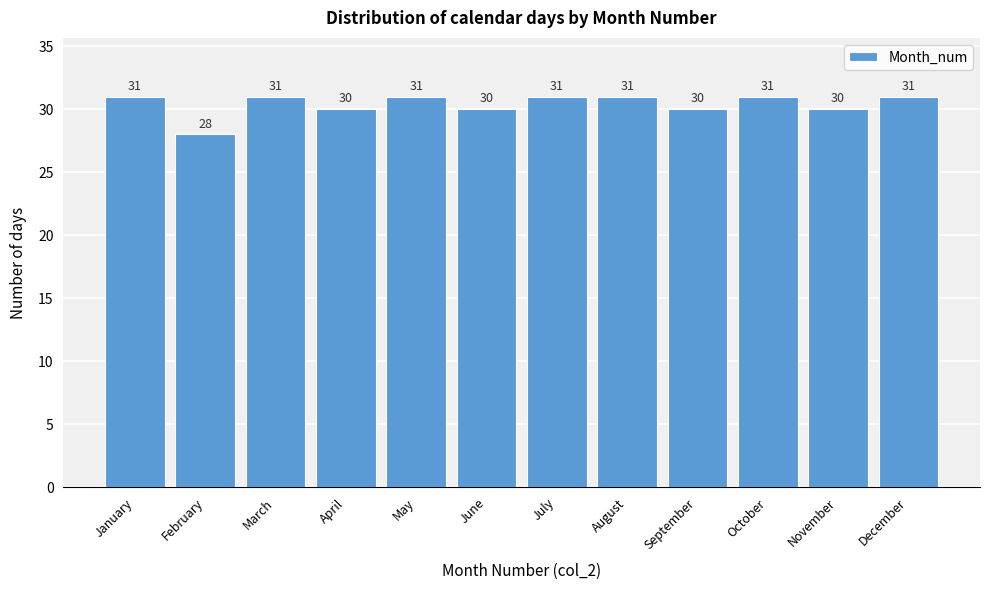

Reading left to right, extract all data points from this chart.

31	28	31	30	31	30	31	31	30	31	30	31